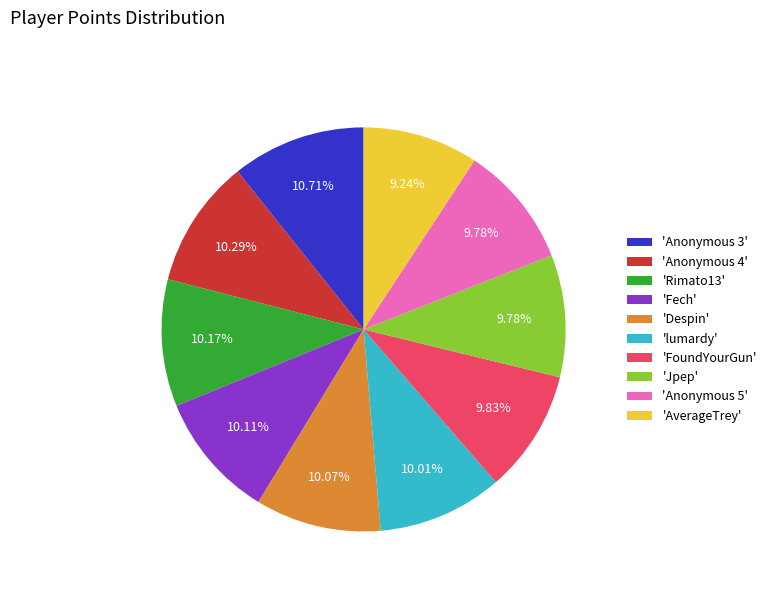

Does 'Jpep' account for over 50% of the chart?

No